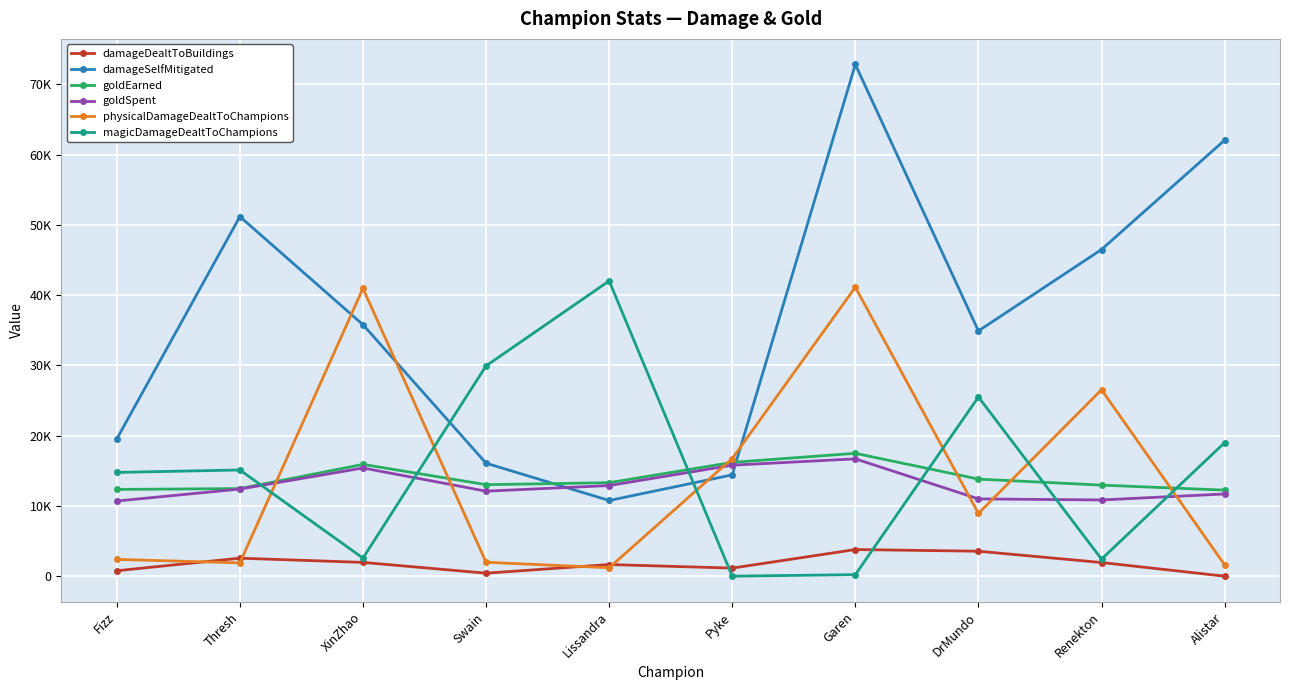

What is the spread (max minus min) of values at Lissandra?

40836